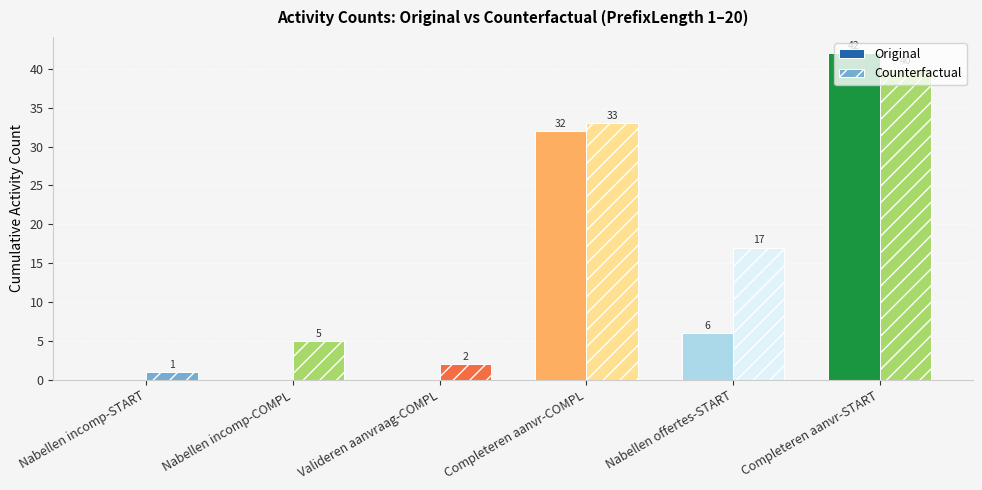

Reading left to right, transcribe all the data shown in this chart.

Original: 0	0	0	32	6	42
Counterfactual: 1	5	2	33	17	40